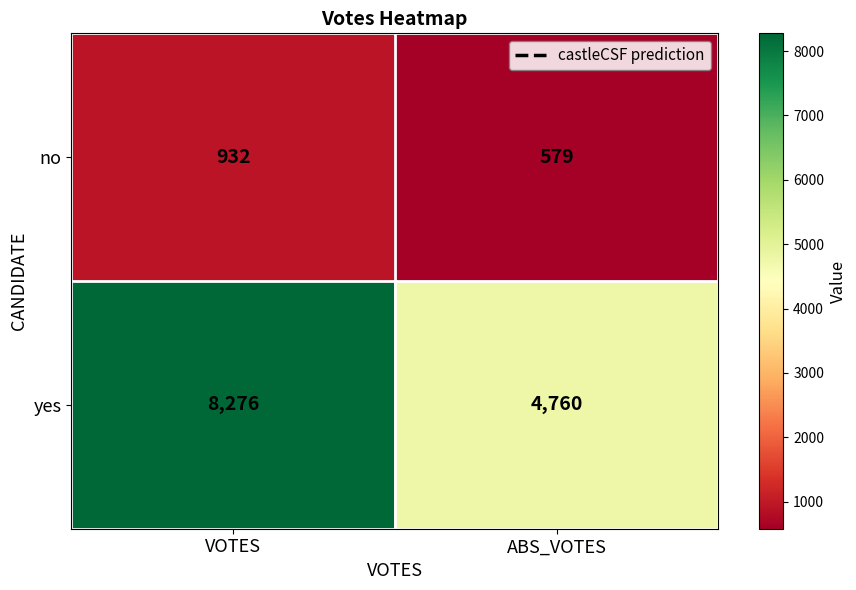

What is the sum of all yes values?

13036